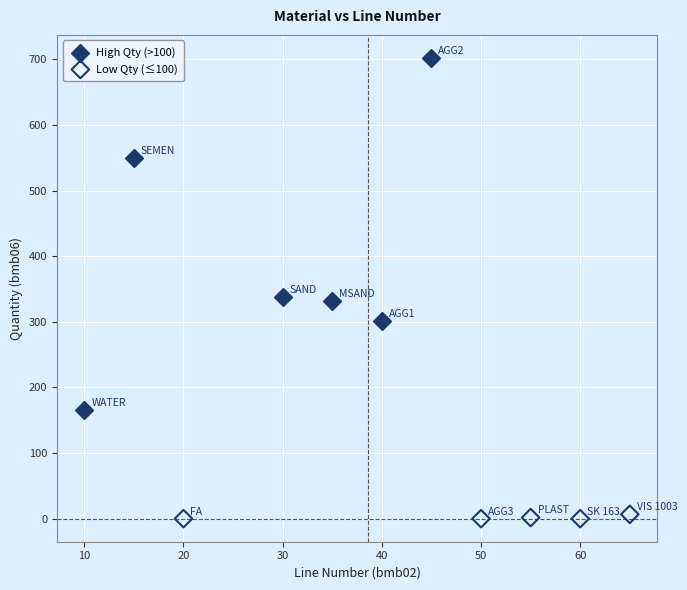

Which series has the widest spread of Y values?

High Qty (>100)